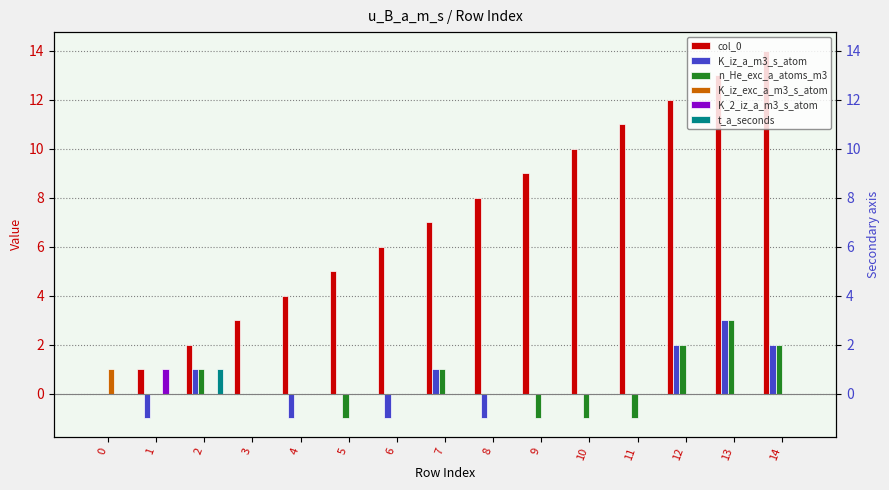

How many bars are there in total?

90